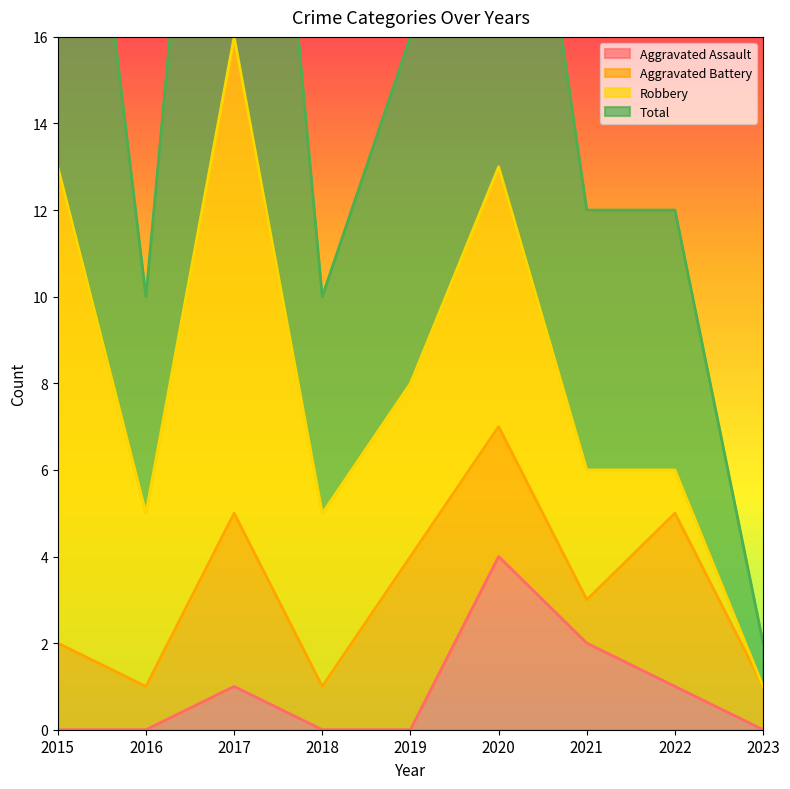

The value of Aggravated Assault at 2017 is 1. True or false?

True